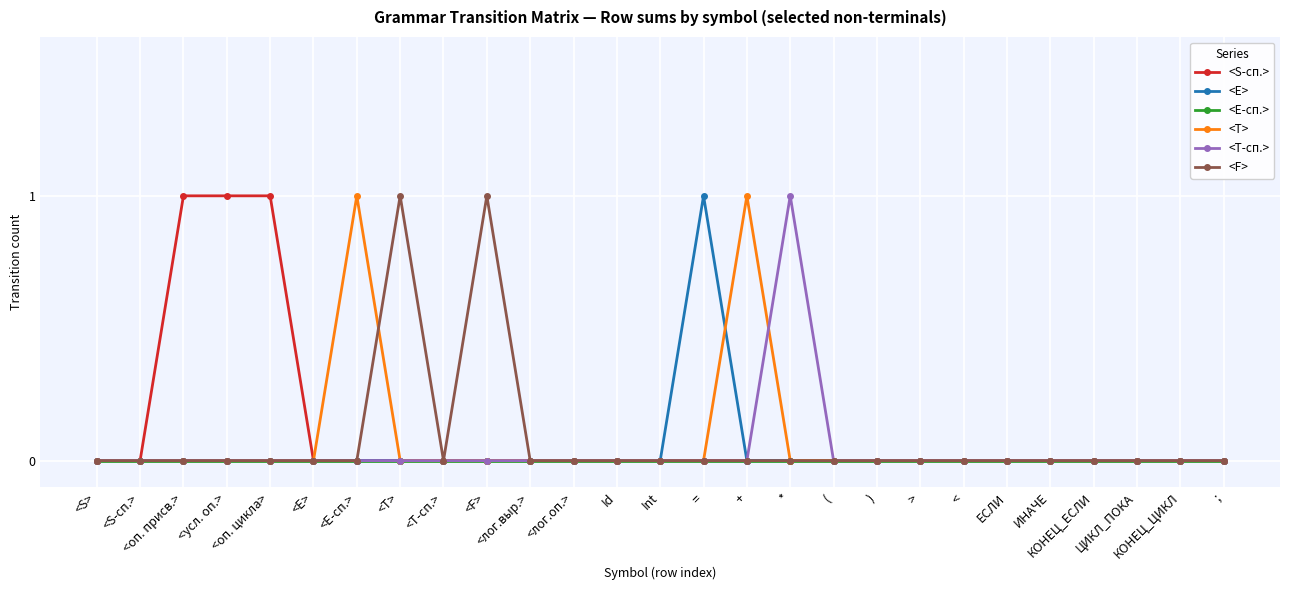

How many series are shown in this chart?

6